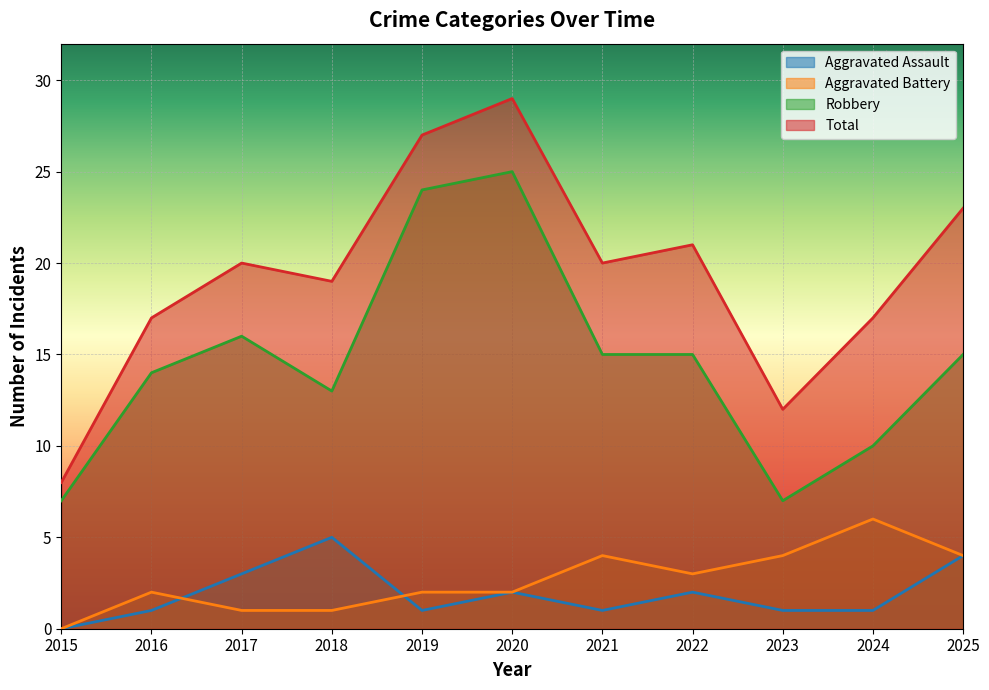

Which label corresponds to the largest value in the chart?

2020